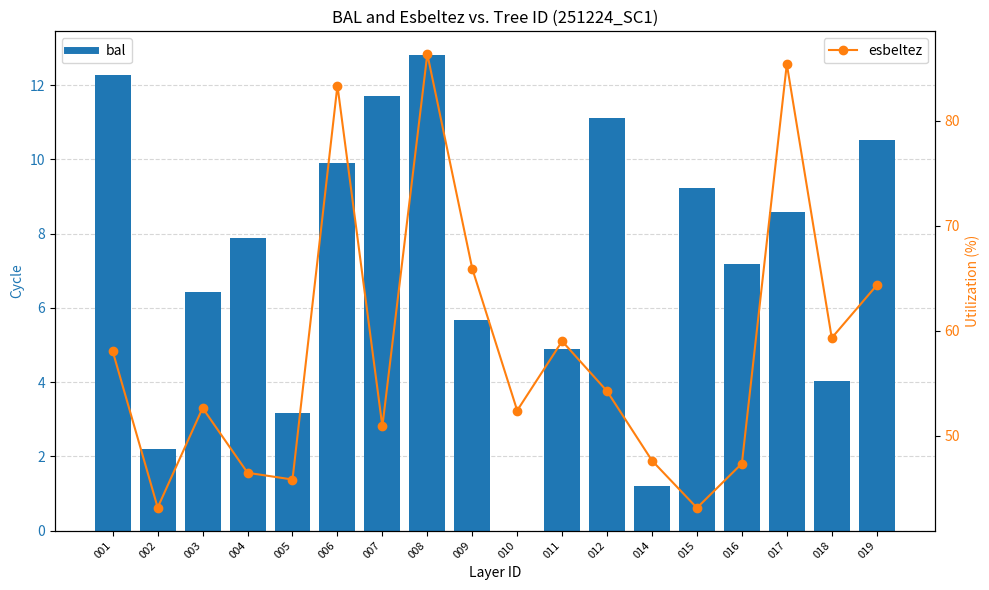

Where is esbeltez nearest to the value 64?

019